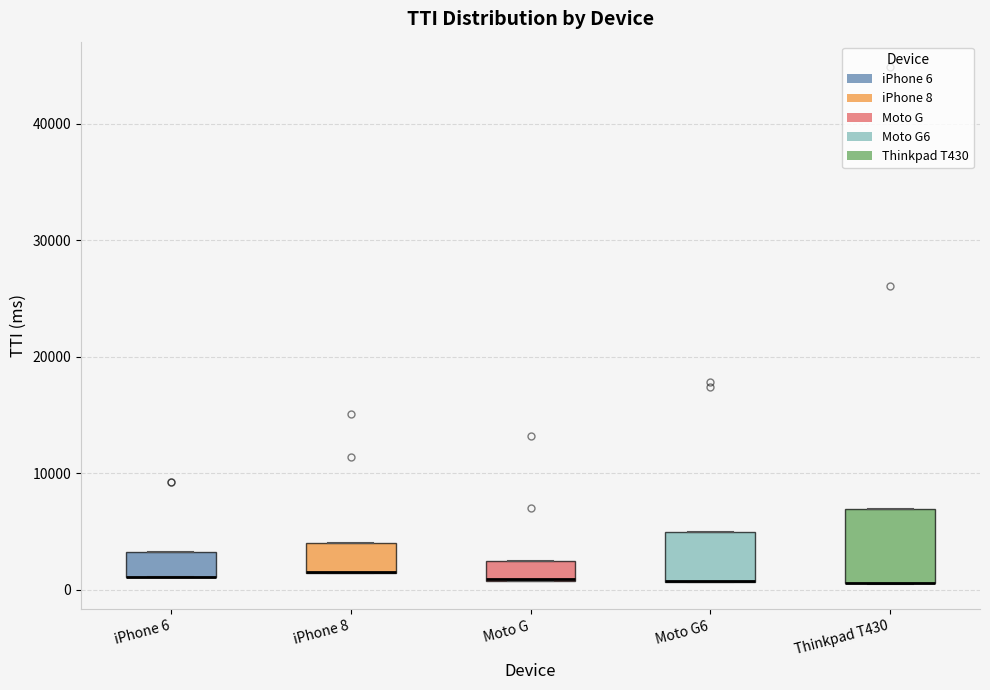

Which box is the tallest, from its lower edge to its upper edge?

Thinkpad T430